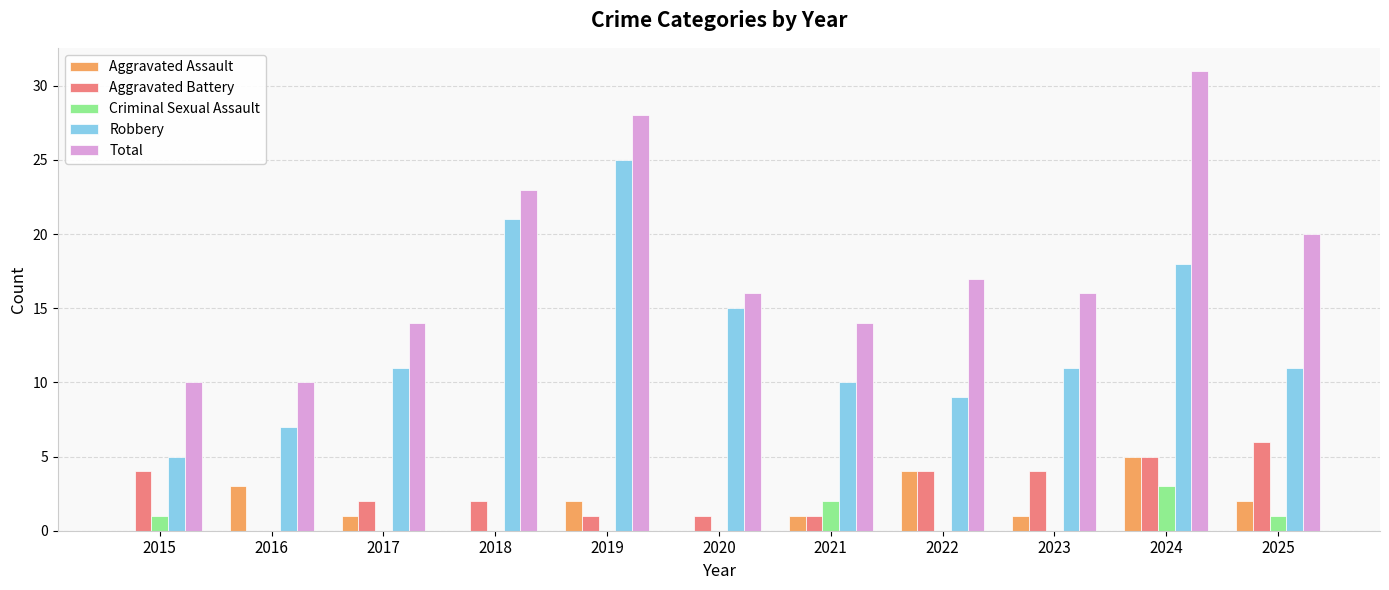

What is the highest value of the Criminal Sexual Assault series?

3